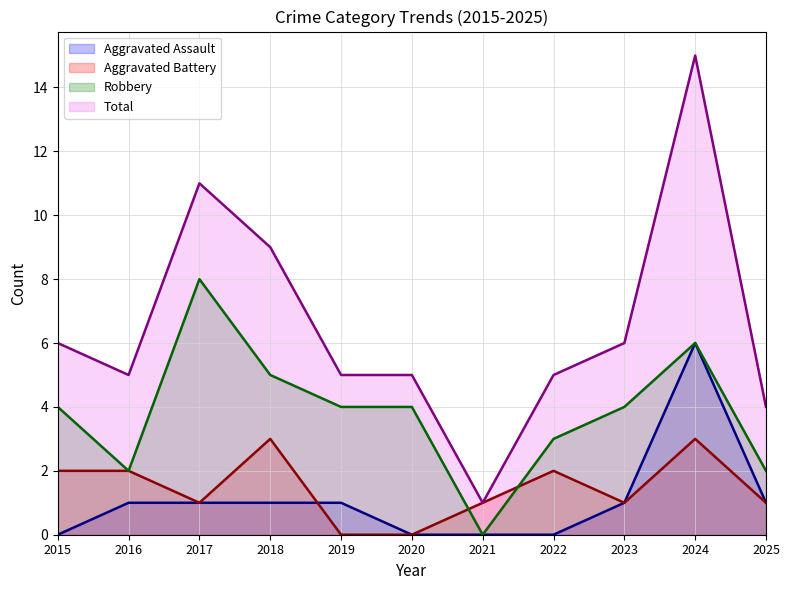

How many values in Aggravated Battery are above zero?

9